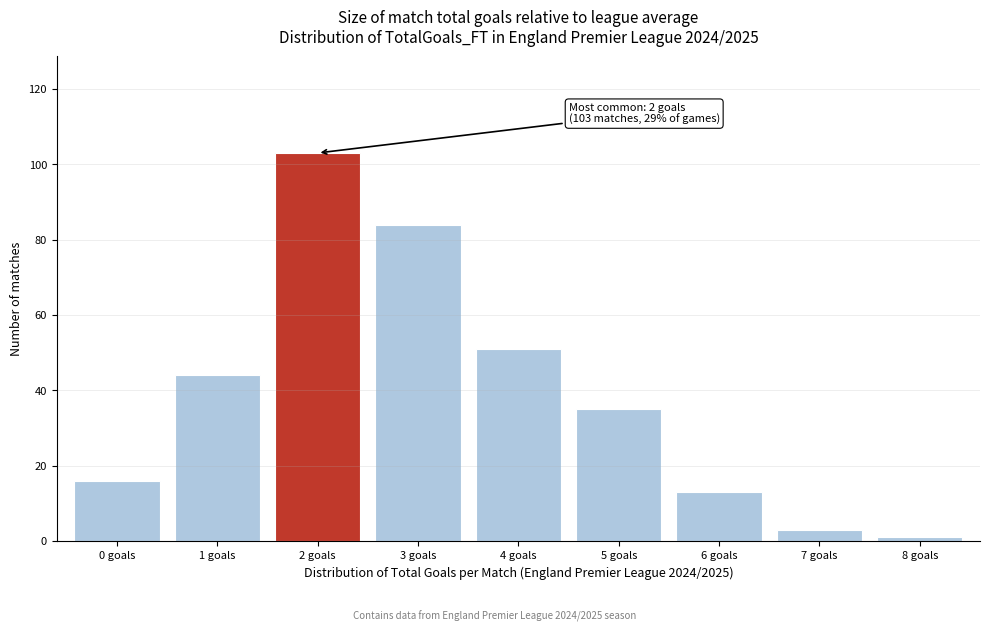

Over which range of the x-axis is the bar tallest?

1.5 to 2.5